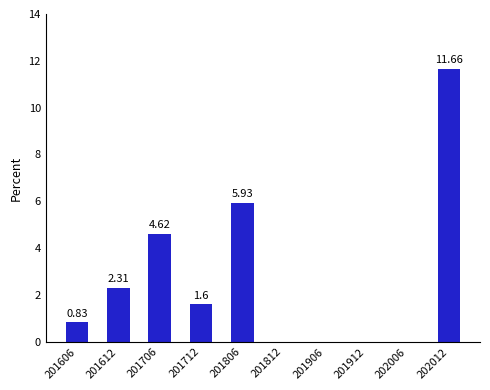

Which has a higher value, 201606 or 201806?

201806